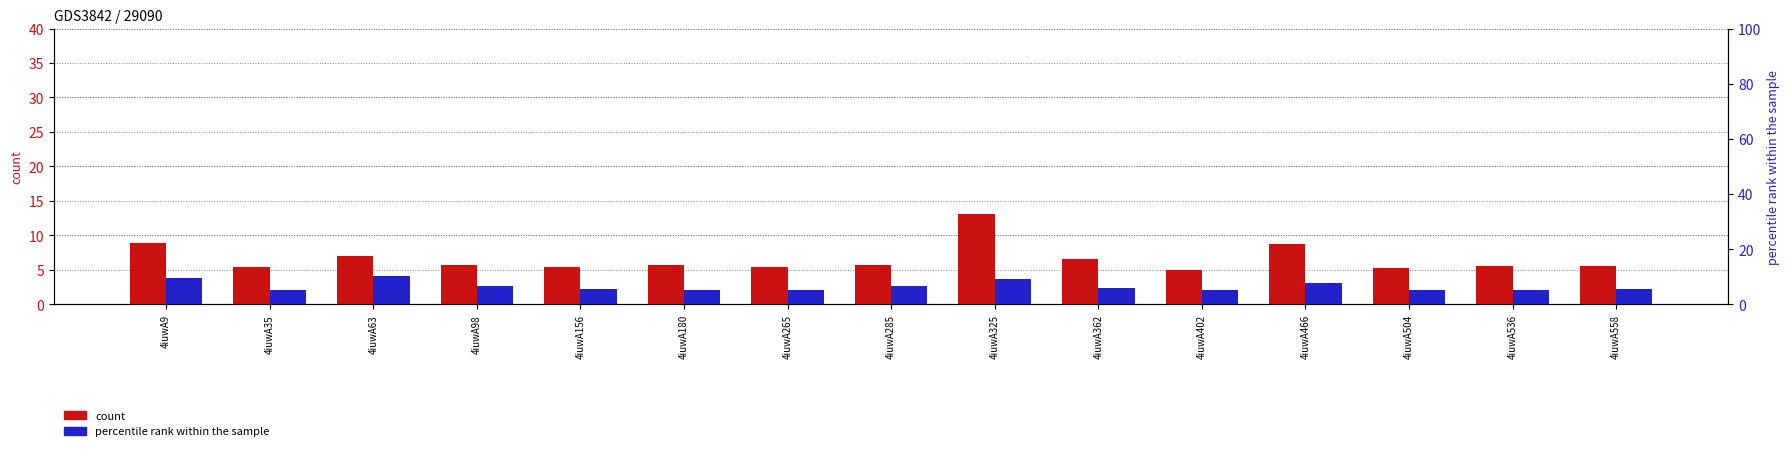

Which series has the widest spread of values?

col_6 (count)